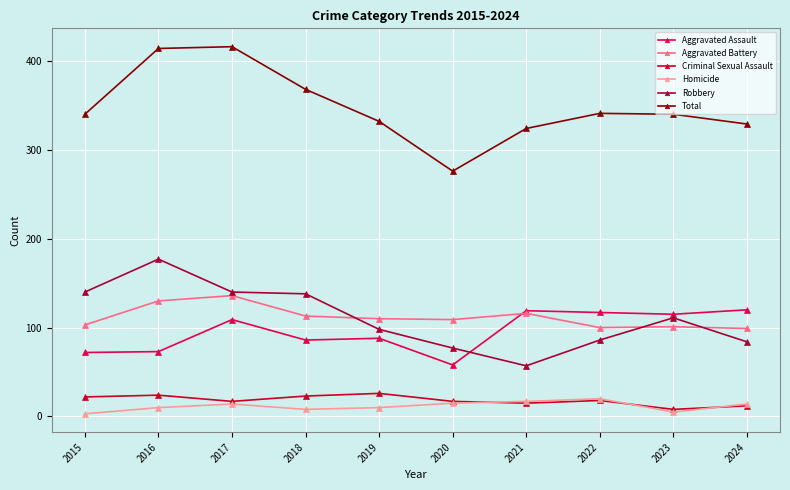

What value does the Robbery series have at 2017?

140